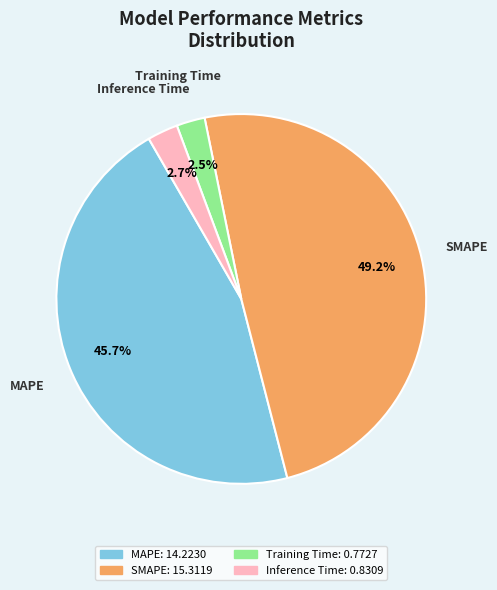

How many segments does this pie chart have?

4